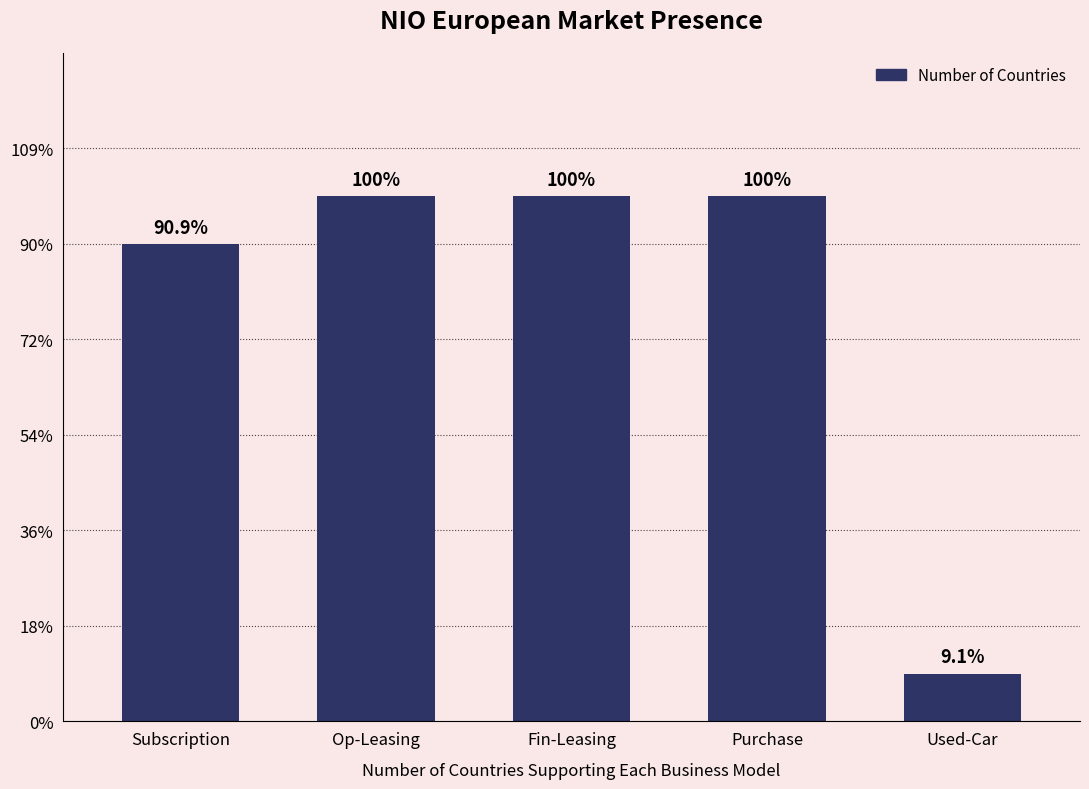

Rank the categories by value from lowest to highest.

Used-Car, Subscription, Op-Leasing, Fin-Leasing, Purchase